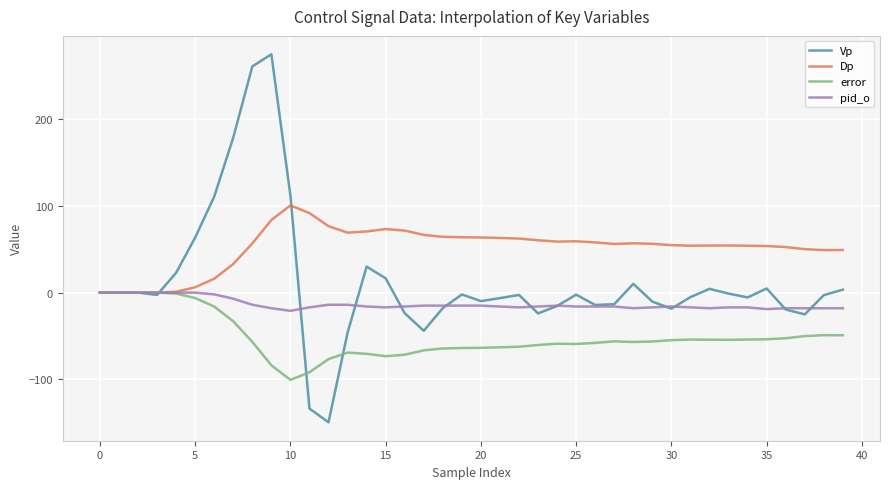

Which series has the widest spread of values?

Vp